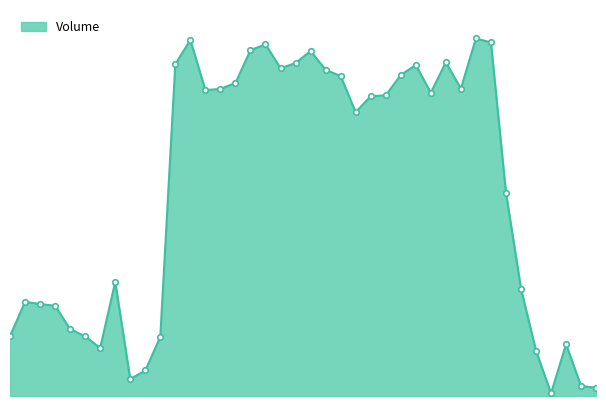

How many points are higher than both their immediate neighbors (excluding endpoints)?

9